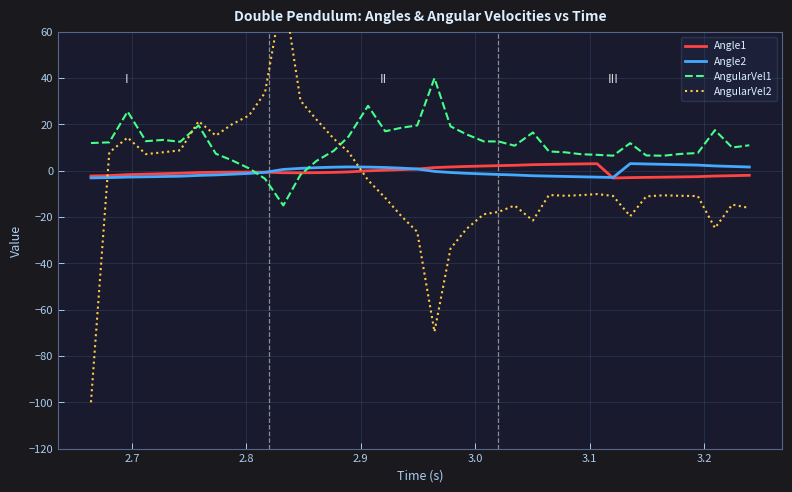

What is the highest value of the AngularVel1 series?

40.0